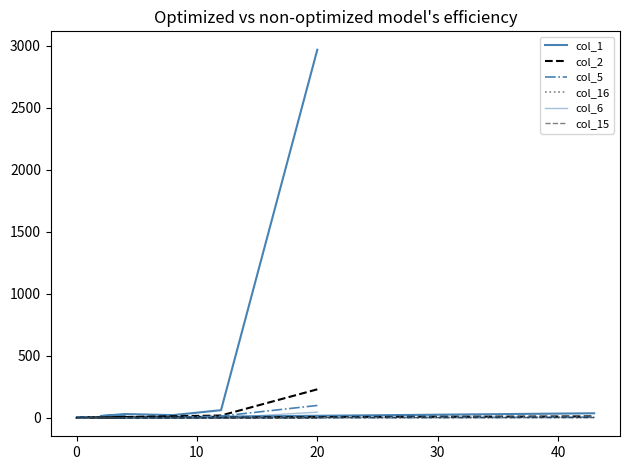

Does the chart display data point markers on the line(s)?

No